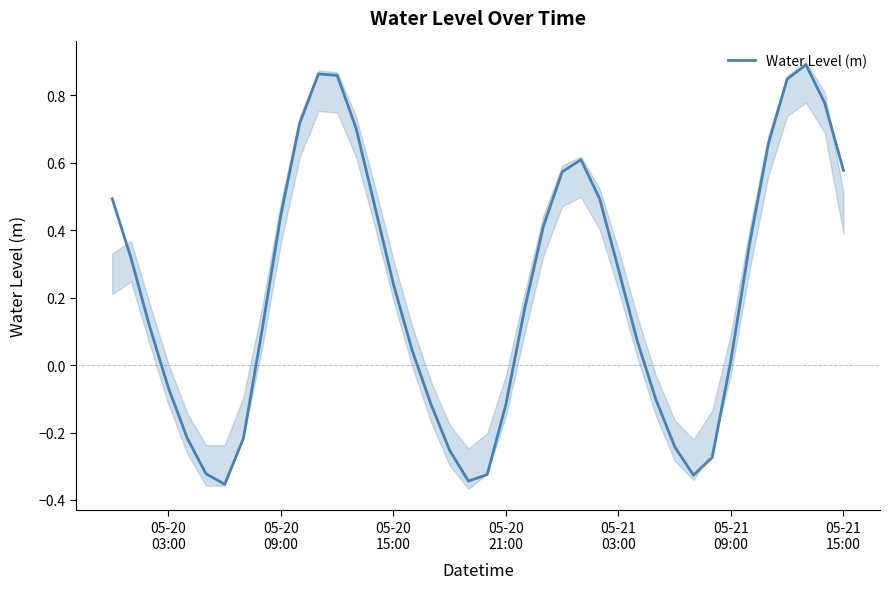

Reading right to left, extract all data points from this chart.

0.6	0.8	0.9	0.8	0.7	0.4	0.0	-0.3	-0.3	-0.2	-0.1	0.1	0.3	0.5	0.6	0.6	0.4	0.2	-0.1	-0.3	-0.3	-0.3	-0.1	0.0	0.2	0.5	0.7	0.9	0.9	0.7	0.4	0.1	-0.2	-0.4	-0.3	-0.2	-0.1	0.1	0.3	0.5